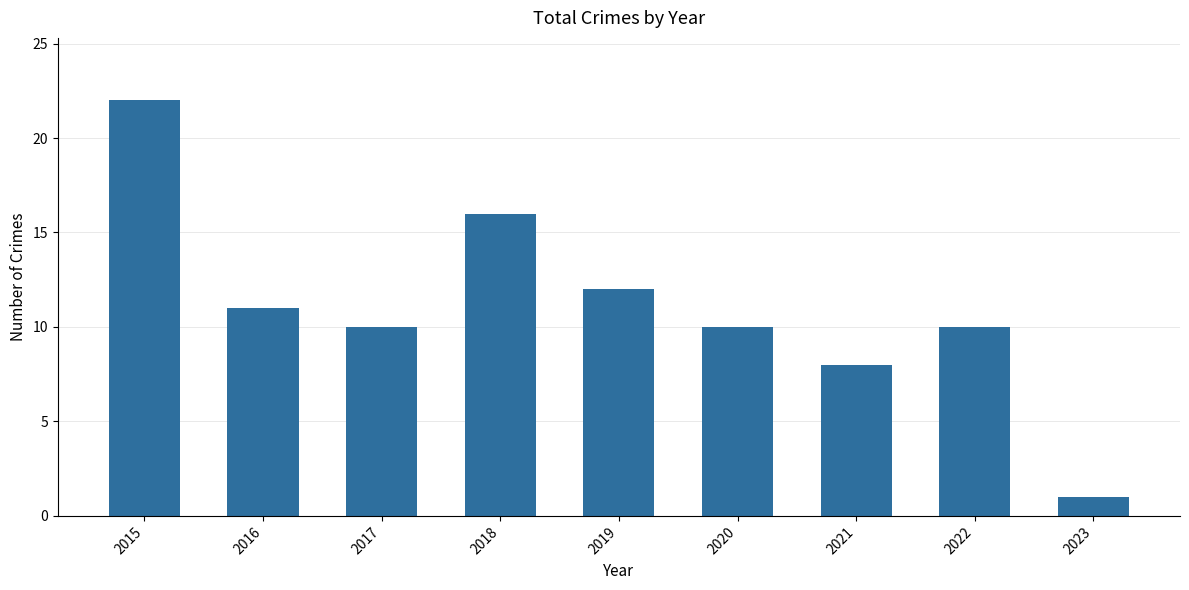

What is the difference between the maximum and second lowest values?

14